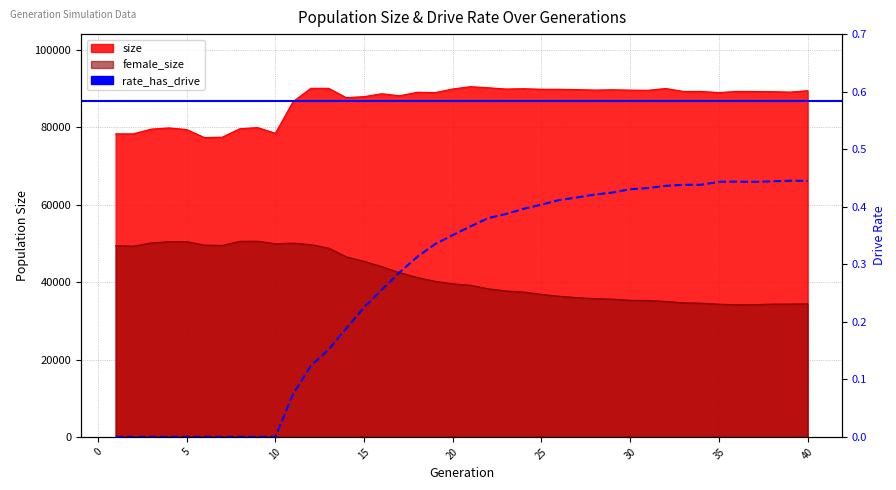

True or false: rate_has_drive has more than 1 points higher than both neighbors.

True